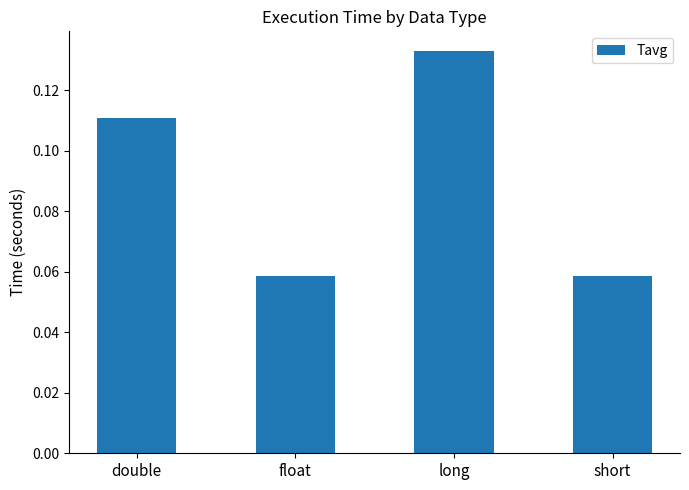

At which category does the chart reach its peak across all series?

long